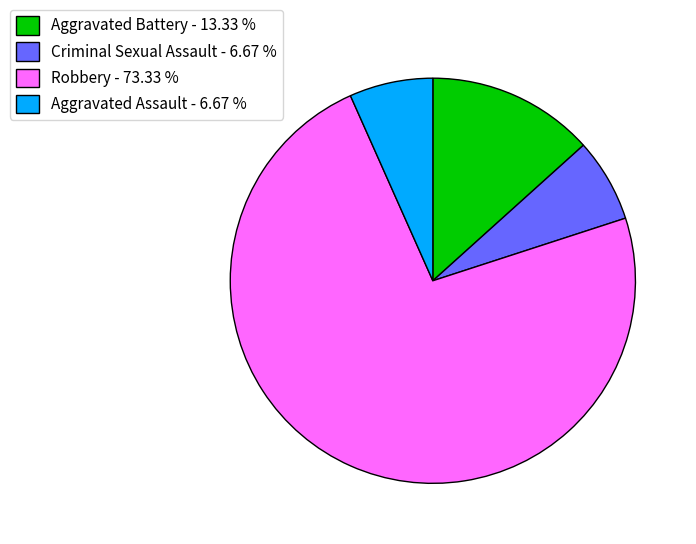

Is Aggravated Battery - 13.33 % the majority of the pie?

No